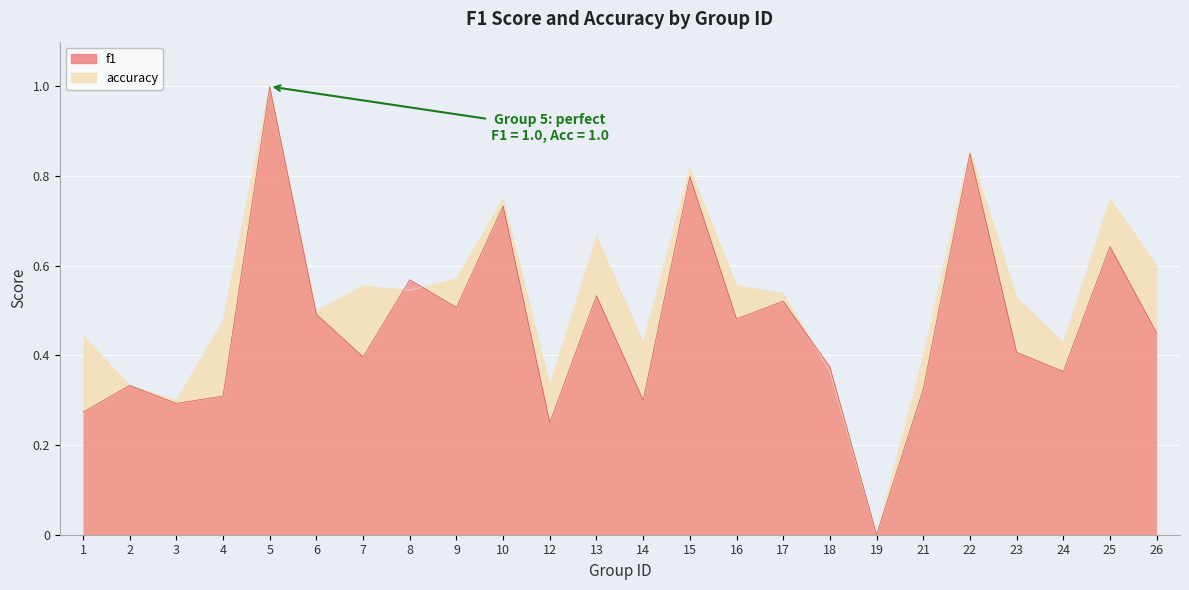

Which series has the largest total across all categories?

accuracy